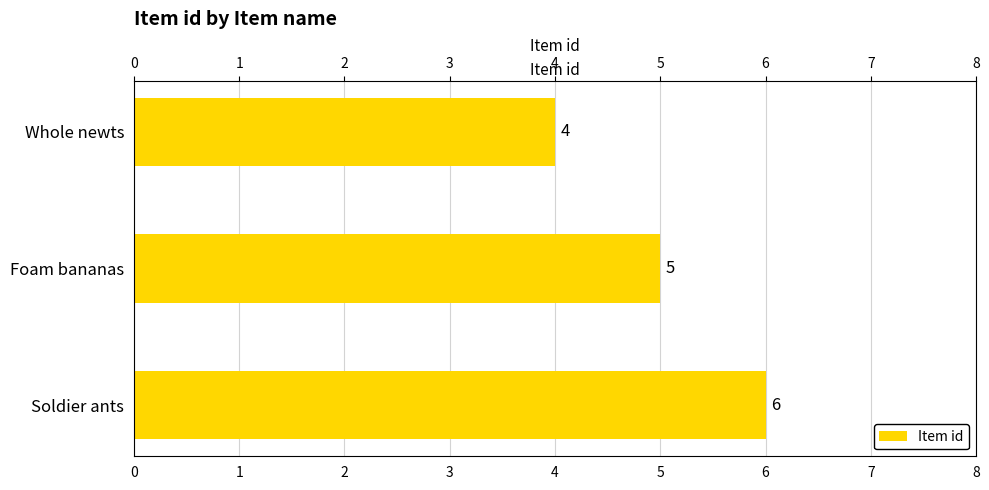

What is the minimum value shown in the chart?

4